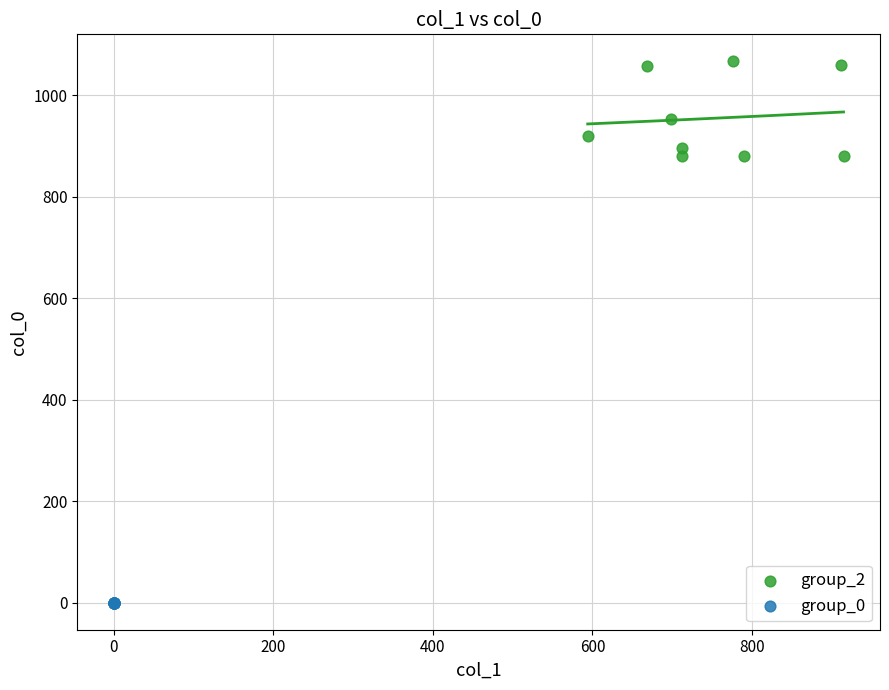

What are all the series names shown in the legend?

group_2, group_0